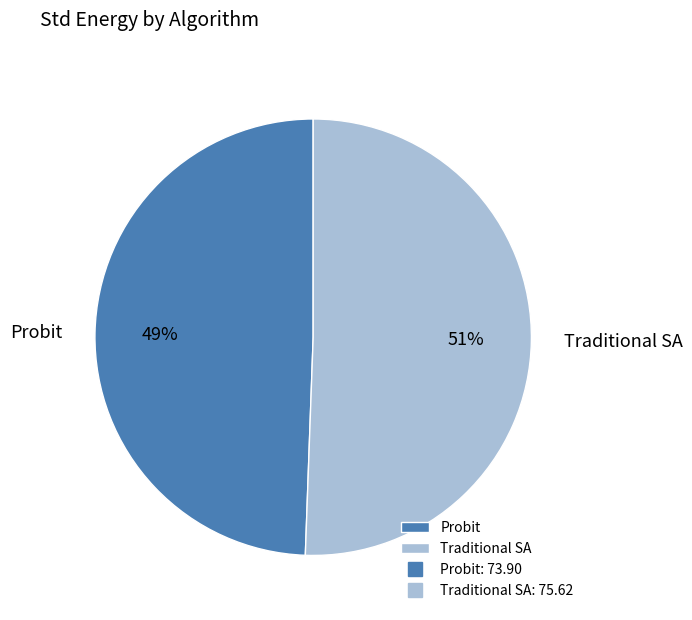

Is there a majority slice in this chart?

Yes